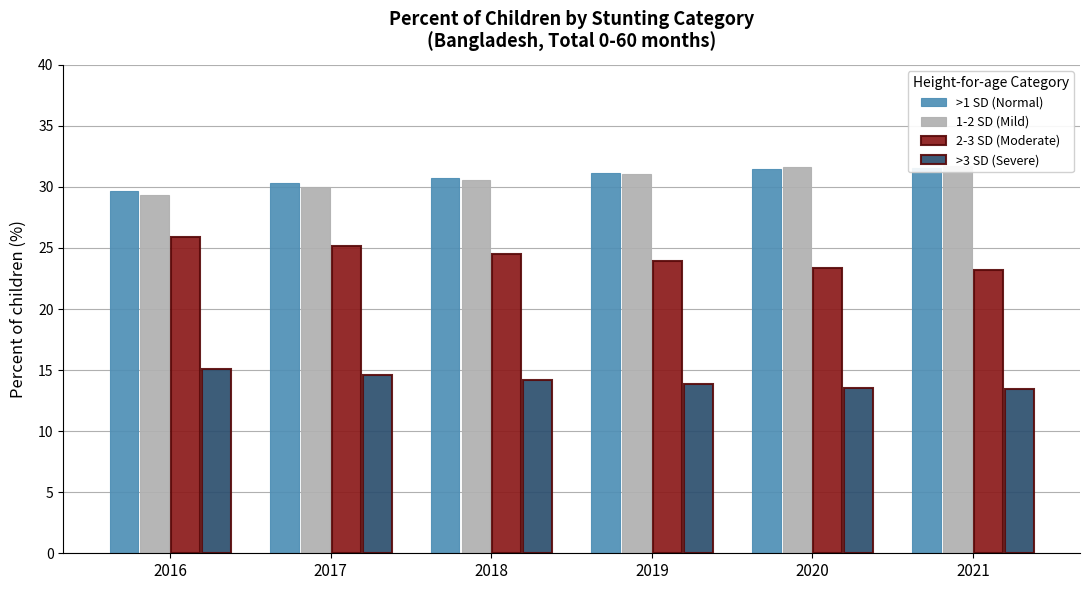

What is the average value of the 1-2 SD (Mild) series?

30.7